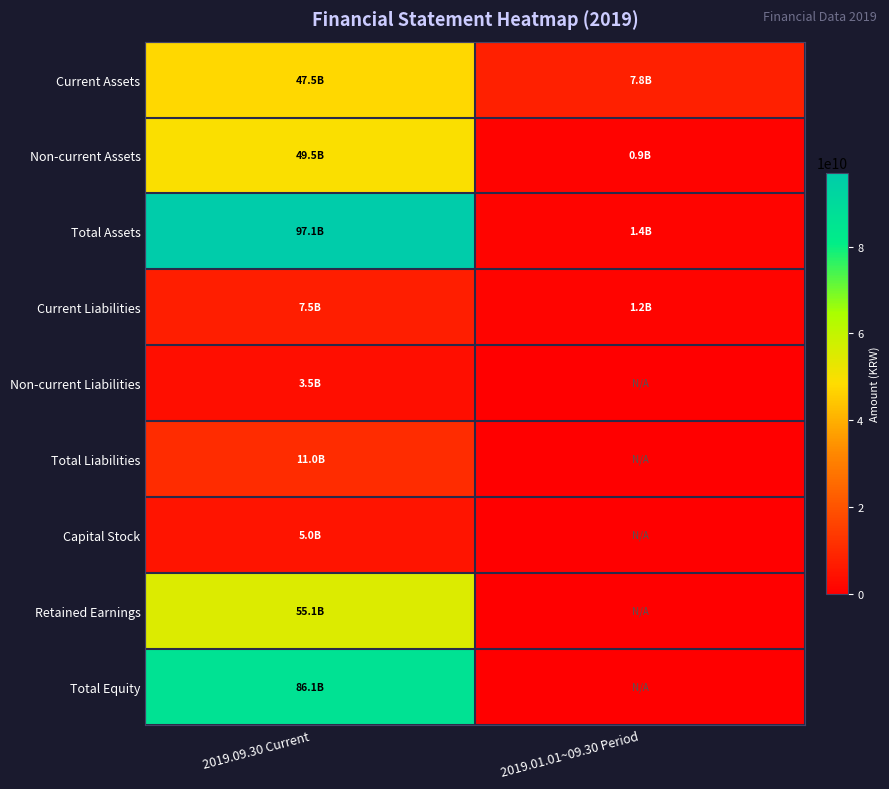

What is the difference between the highest and lowest values at 2019.09.30 Current?

93539966307